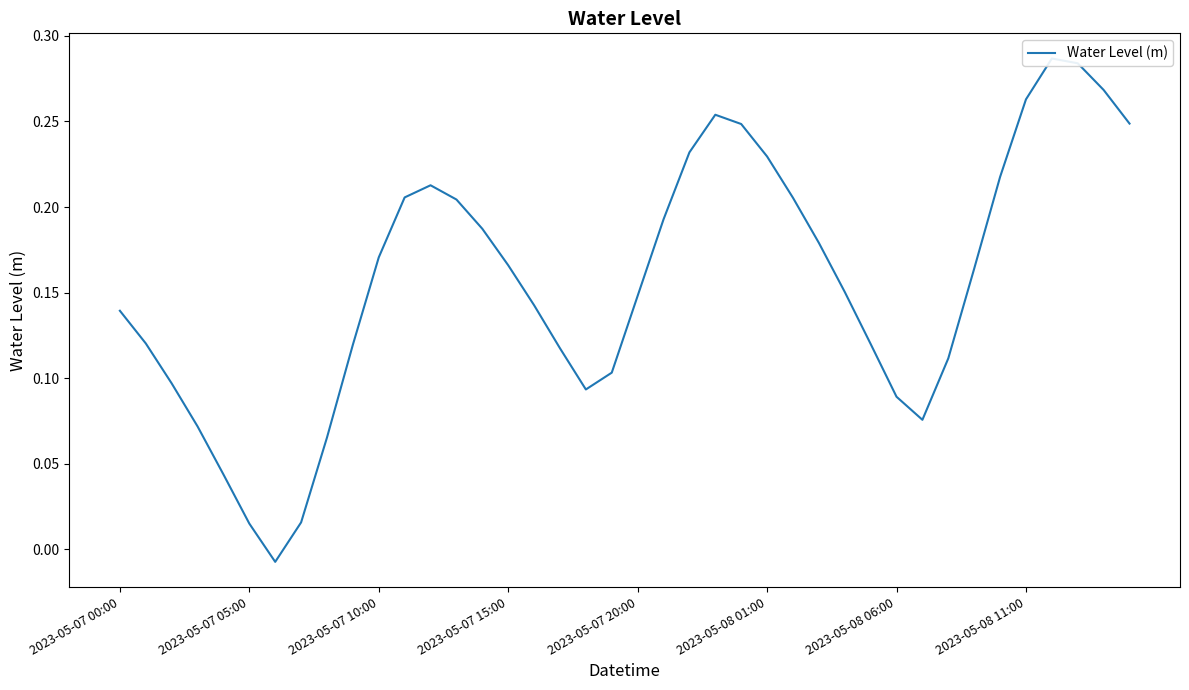

At which label does the data first exceed 0?

2023-05-07 00:00